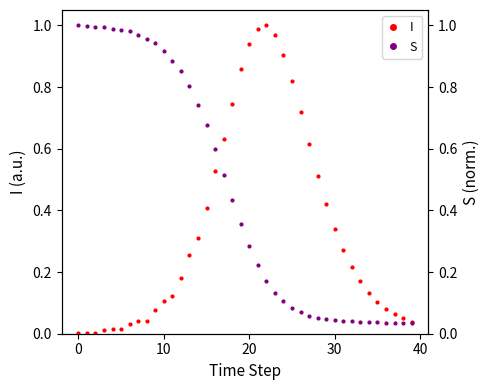

What is the approximate value of S at 12?

0.9